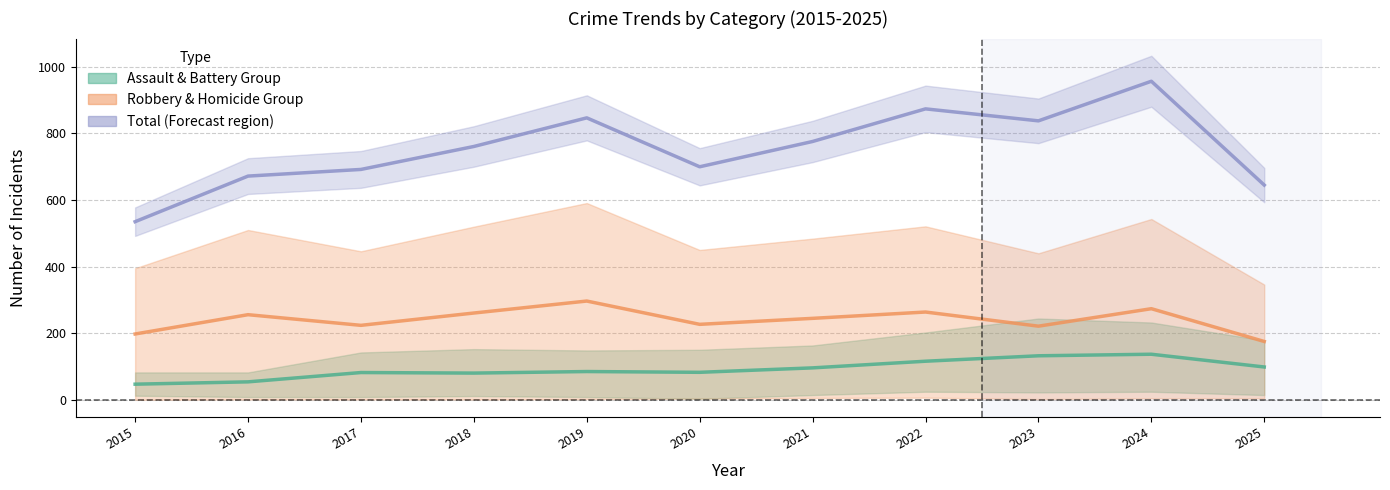

At which category is the sum across all series the highest?

2024